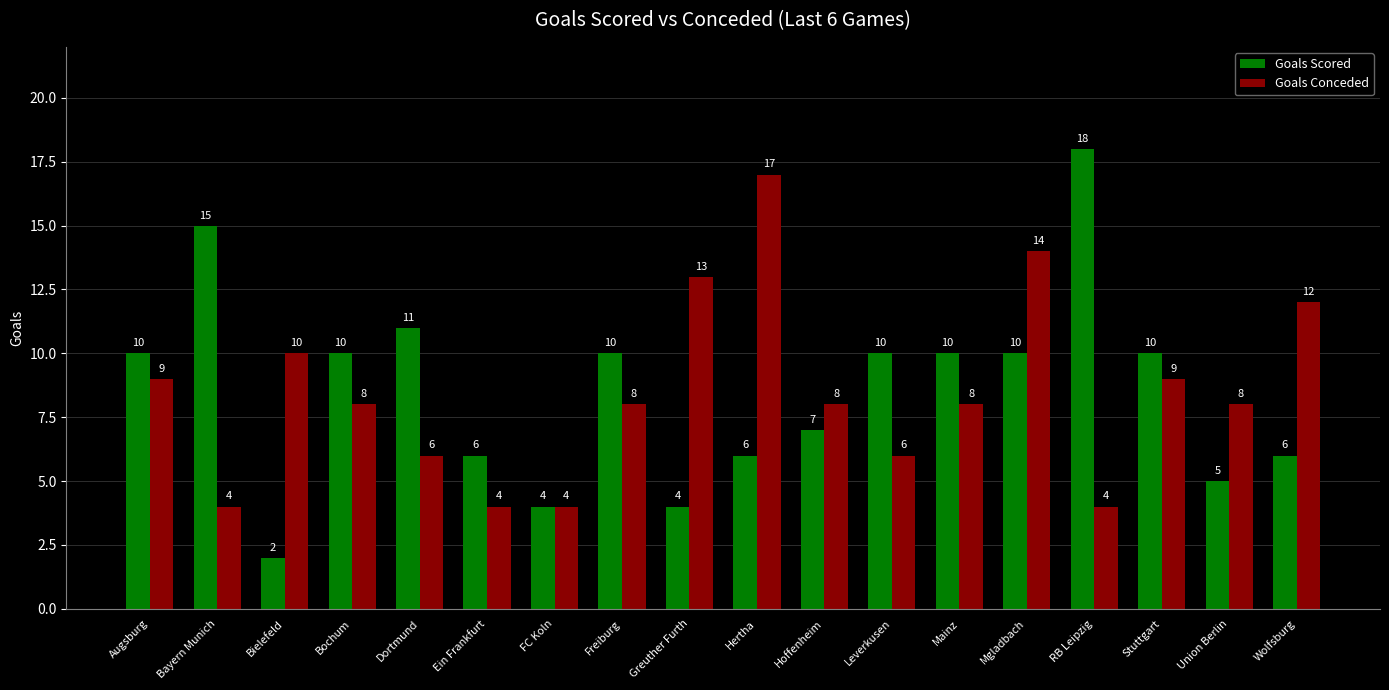

Is it true that Goals Conceded equals 3 at Dortmund?

False